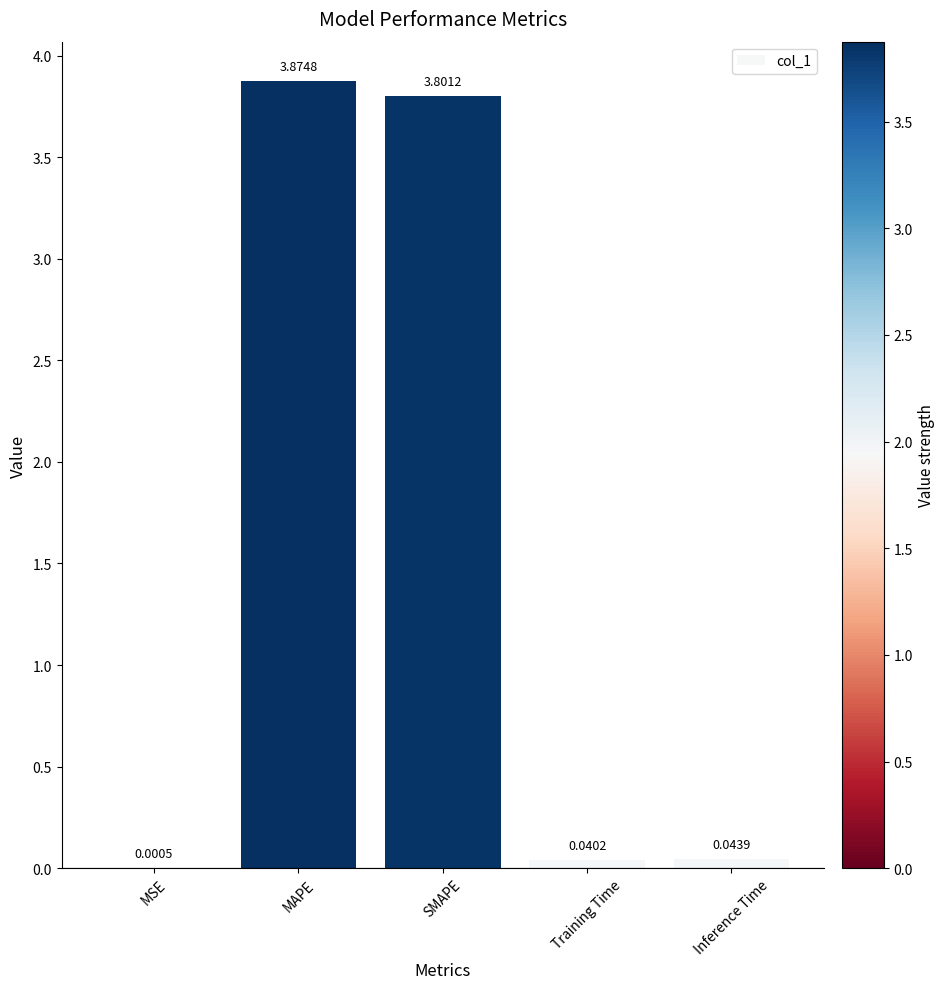

What is the sum of all values?

7.8